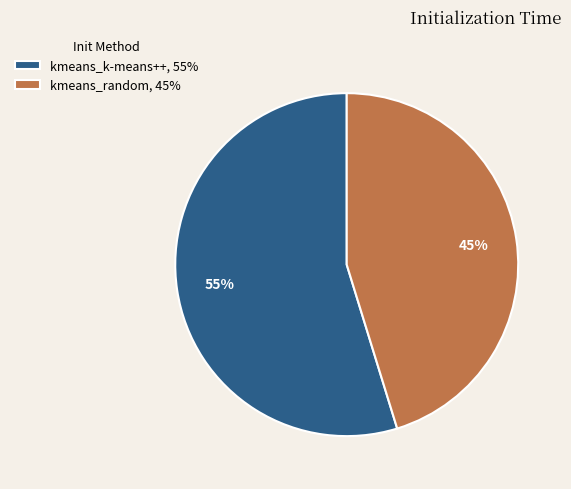

Which slice represents more than half of the pie?

kmeans_k-means++